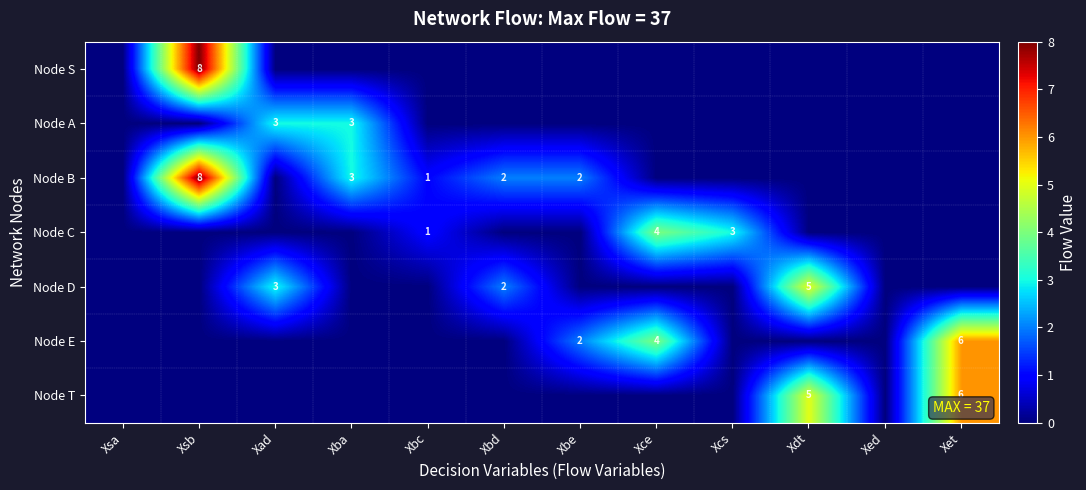

How many values in the Node D series exceed 0?

3